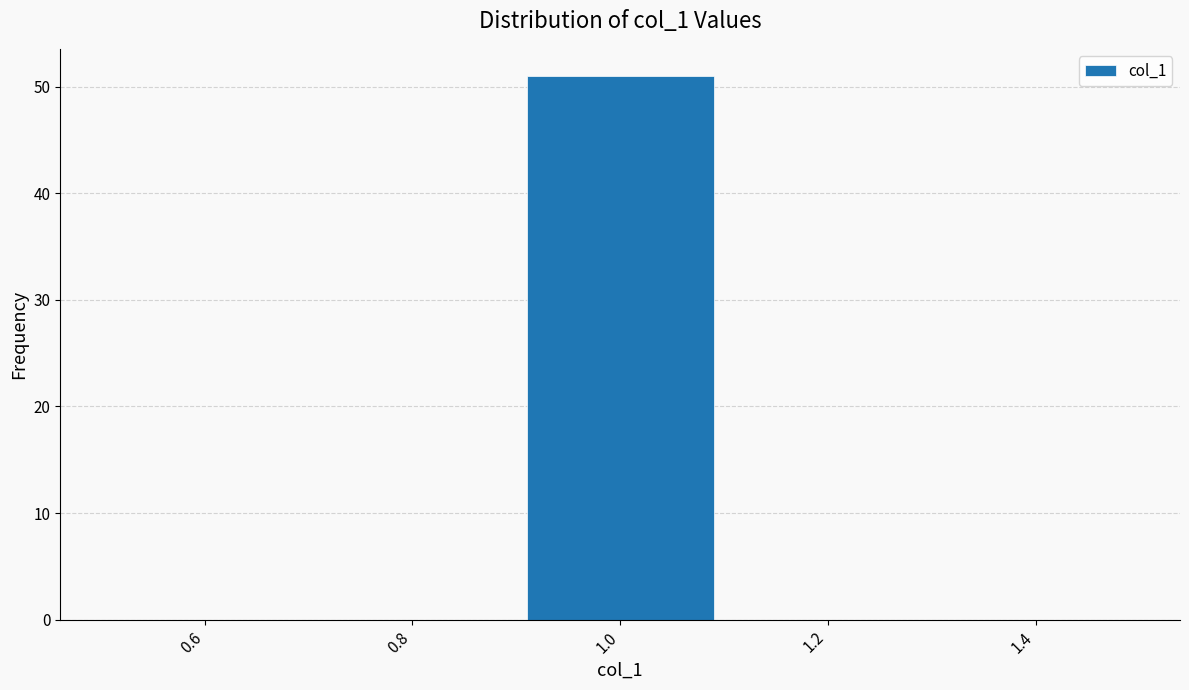

Which range on the x-axis has the tallest bar?

0.9 to 1.1